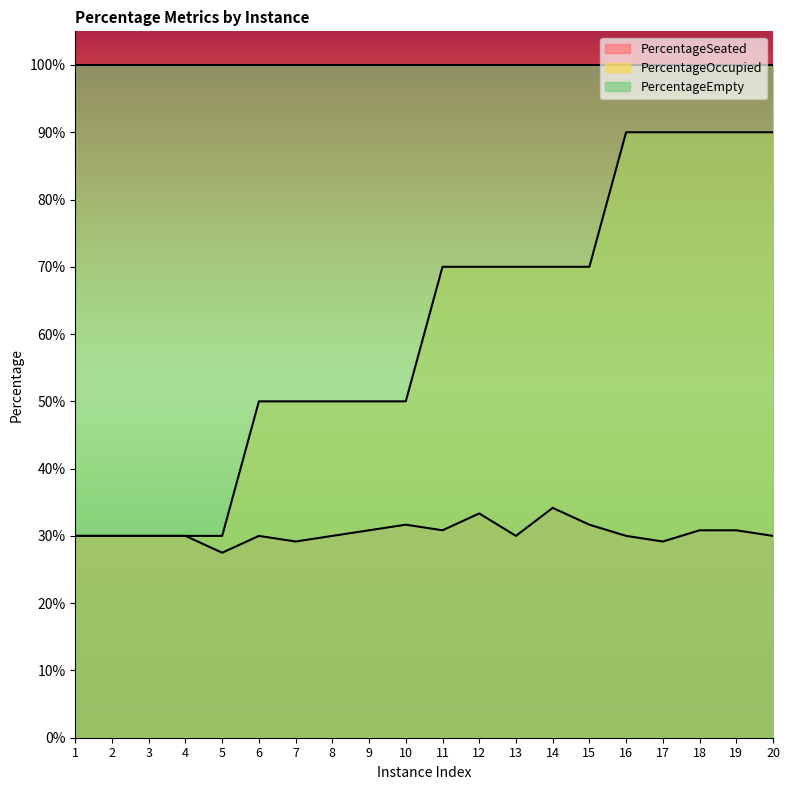

Reading right to left, what are all the values shown in this chart?

PercentageSeated: 0.3	0.3	0.3	0.3	0.3	0.3	0.3	0.3	0.3	0.3	0.3	0.3	0.3	0.3	0.3	0.3	0.3	0.3	0.3	0.3
PercentageOccupied: 0.9	0.9	0.9	0.9	0.9	0.7	0.7	0.7	0.7	0.7	0.5	0.5	0.5	0.5	0.5	0.3	0.3	0.3	0.3	0.3